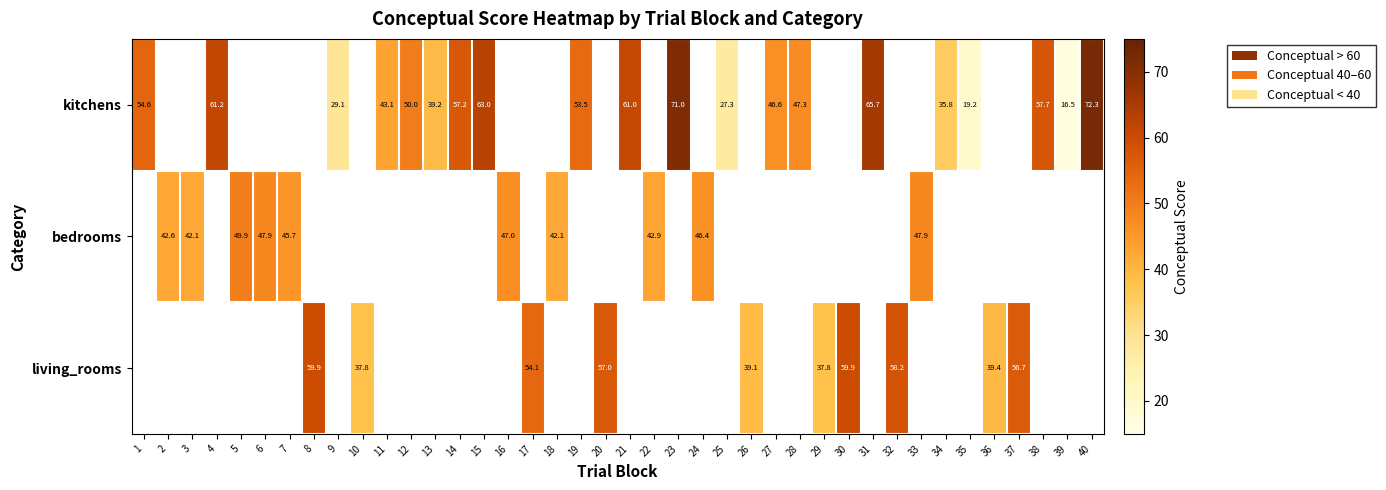

What value does the kitchens series have at 19?

53.5